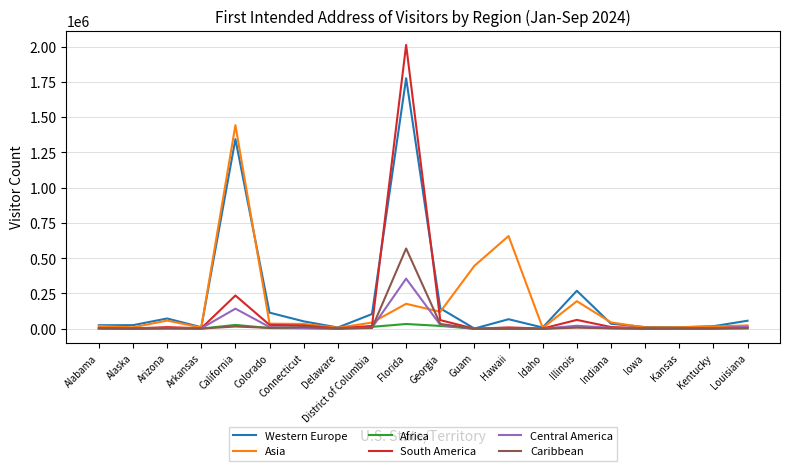

True or false: Western Europe has a value of 459989 at California.

False